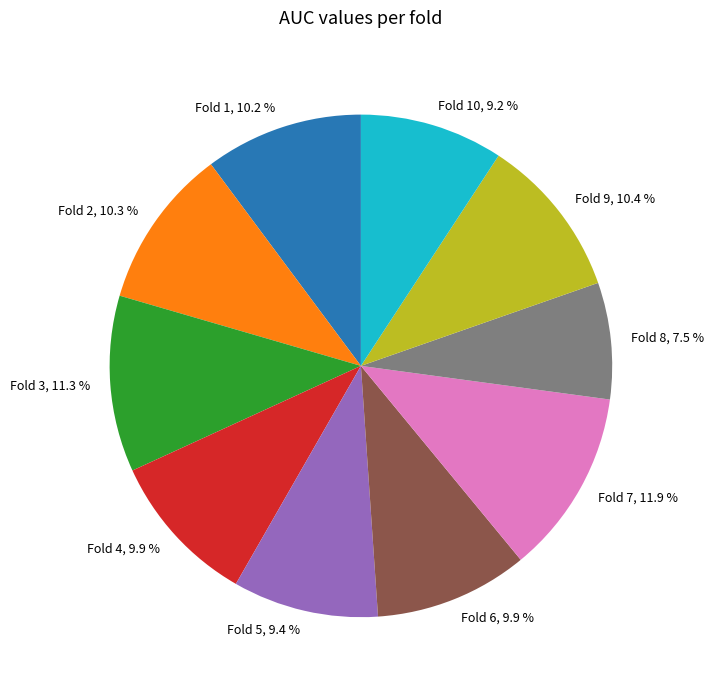

What percentage do Fold 8, 7.5 % and Fold 10, 9.2 % together represent?

16.7%